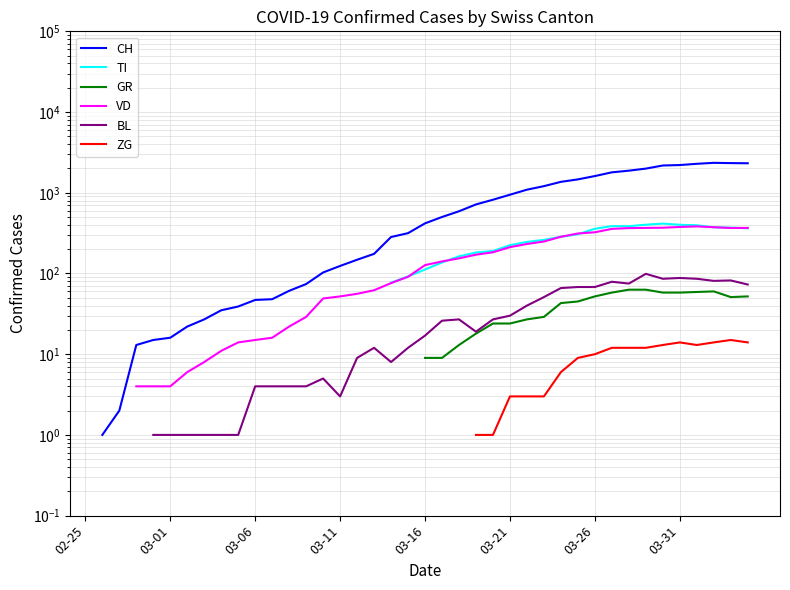

Which series changed the most between 03-11 and 31?

CH